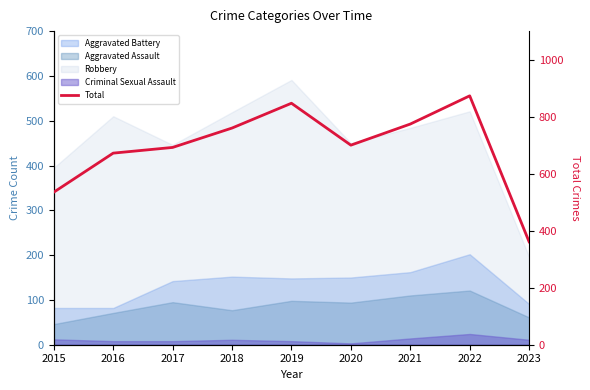

What is the minimum value shown in the chart?

361